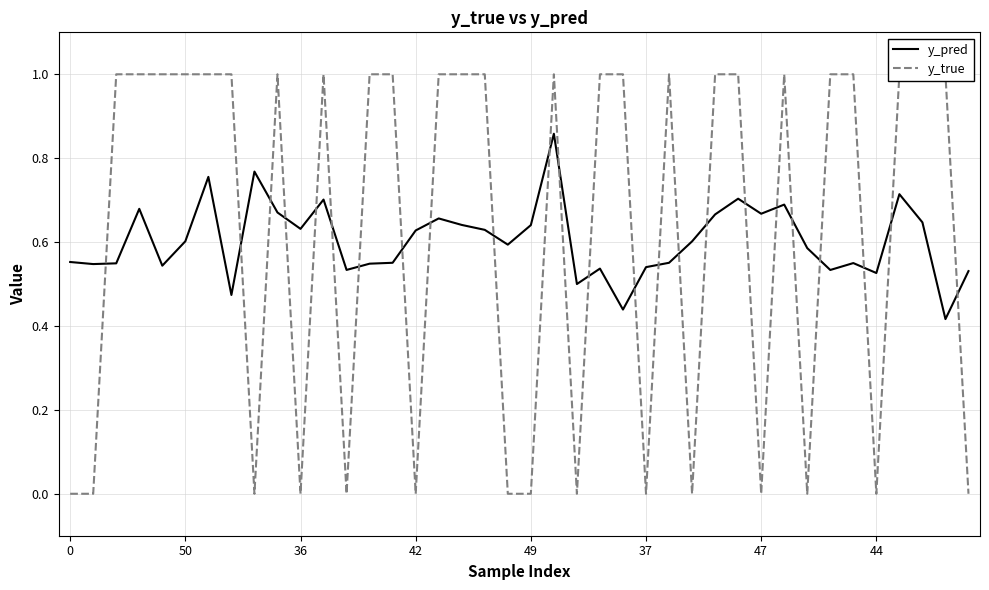

Which has a higher value, 47 or 14?

47